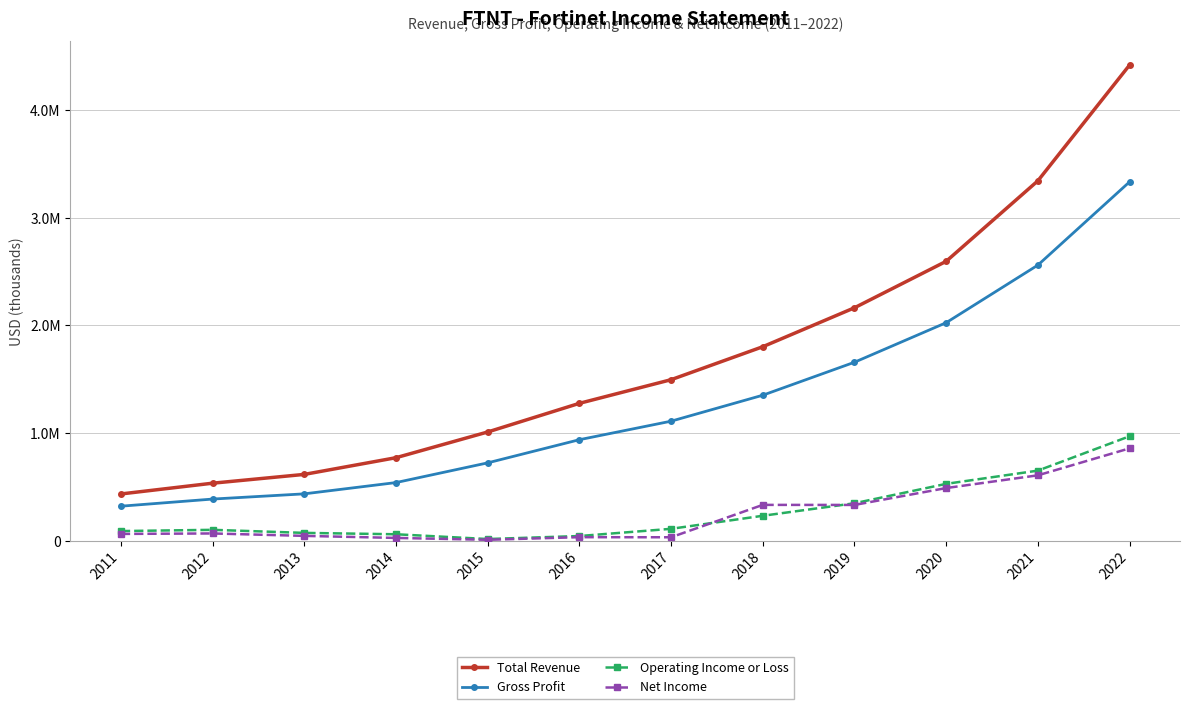

True or false: Gross Profit and Net Income cross at least once.

False